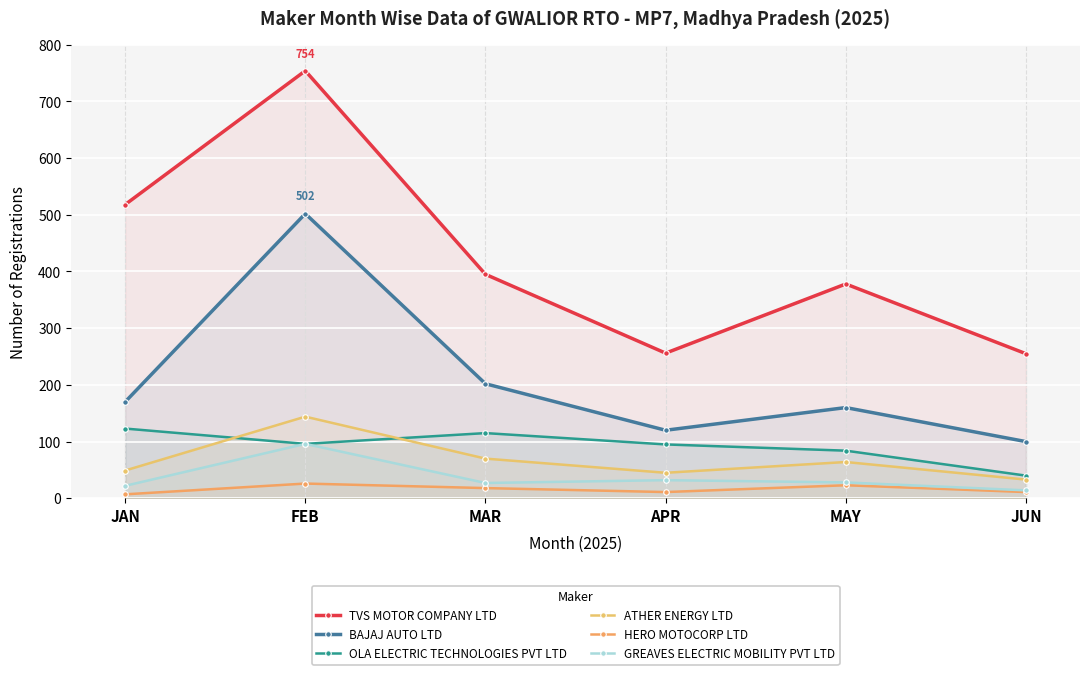

At which category is the sum across all series the highest?

FEB